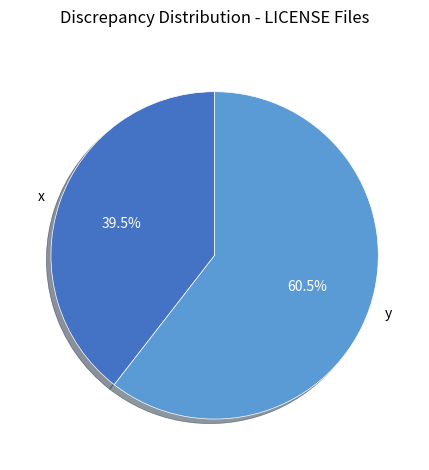

Which slice is the smallest?

x